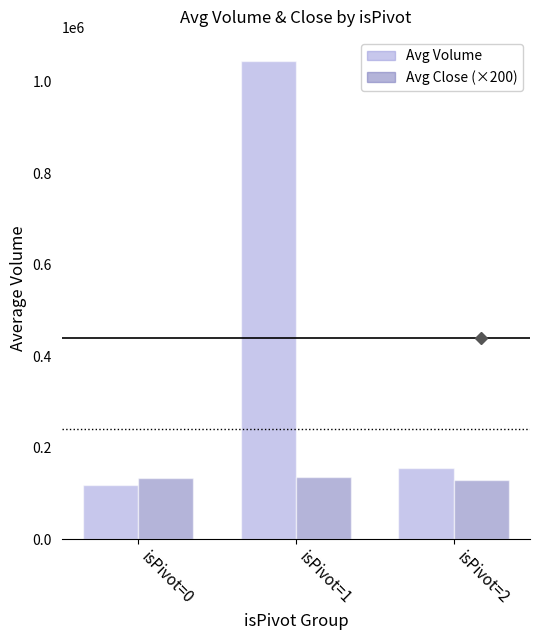

How many distinct data groups are displayed?

2